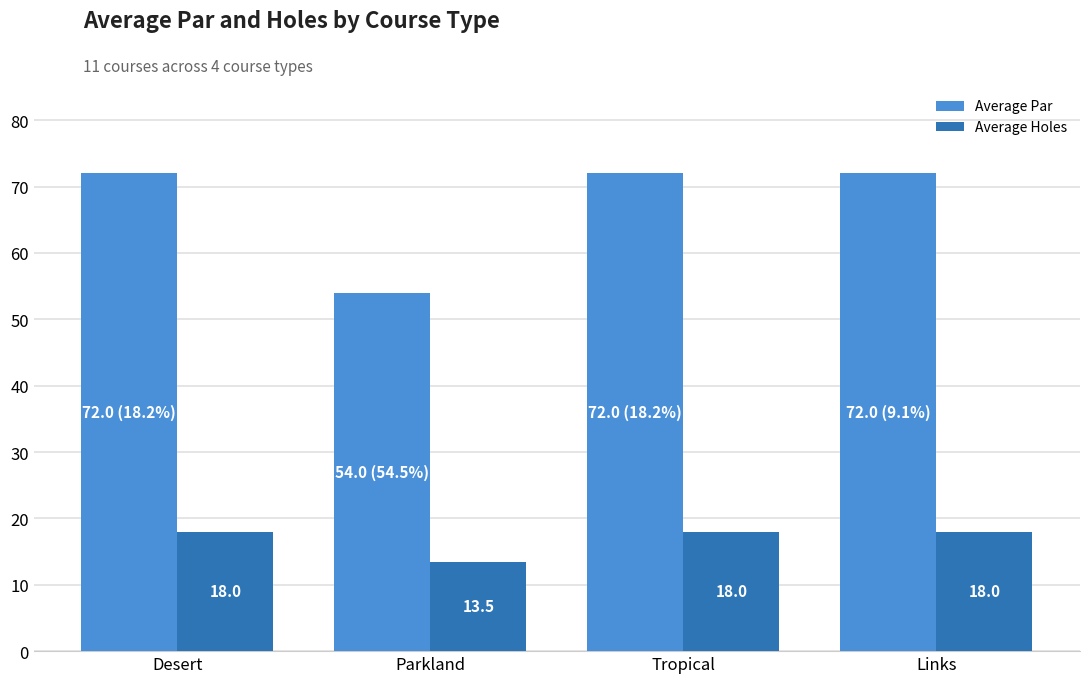

How many series are shown in this chart?

2